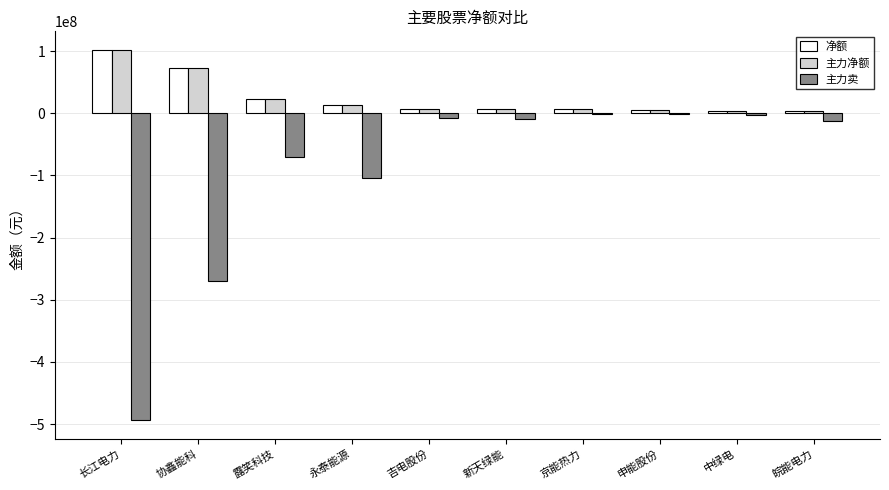

At which label is 主力卖 closest to -247425371?

协鑫能科